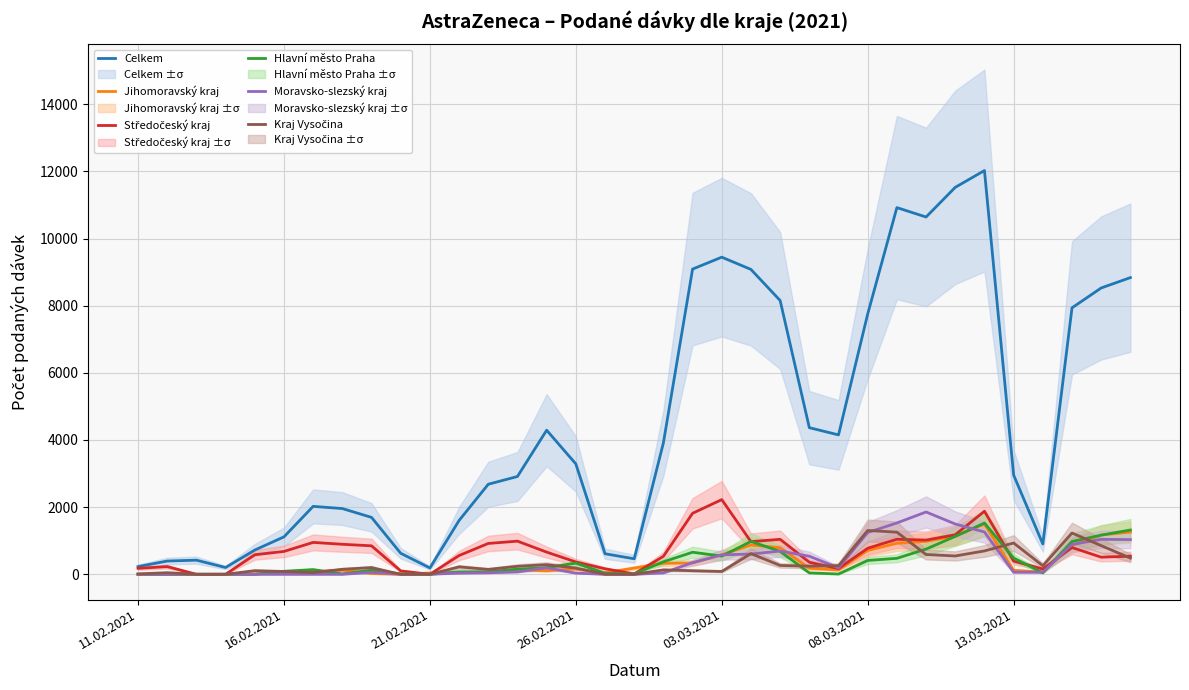

Reading right to left, list all the values displayed in this chart.

Celkem: 8836	8528	7936	902	2955	12025	11525	10641	10921	7753	4152	4367	8154	9080	9445	9090	3914	462	612	3288	4292	2913	2682	1603	189	626	1695	1958	2023	1115	722	202	421	395	230
Jihomoravský kraj: 1257	1171	859	67	118	1497	1140	981	924	711	131	179	793	872	582	334	328	186	48	160	104	133	58	53	39	0	22	124	78	59	12	0	0	0	0
Středočeský kraj: 539	510	797	158	392	1878	1178	1020	1044	776	171	358	1042	972	2224	1817	535	12	165	368	661	987	919	559	0	101	848	894	950	681	582	0	0	229	178
Hlavní město Praha: 1319	1166	976	41	484	1526	1129	751	476	412	8	42	682	978	542	657	372	10	33	333	197	150	73	74	0	13	121	12	139	90	0	0	0	0	0
Moravsko-slezský kraj: 1034	1041	889	61	61	1260	1498	1856	1529	1244	190	539	692	603	579	347	41	0	0	35	193	71	45	34	3	2	57	1	0	0	0	0	0	0	0
Kraj Vysočina: 482	853	1230	255	932	696	546	589	1255	1305	257	242	263	616	84	107	132	0	0	185	286	238	146	221	0	0	199	149	52	84	108	0	0	48	12